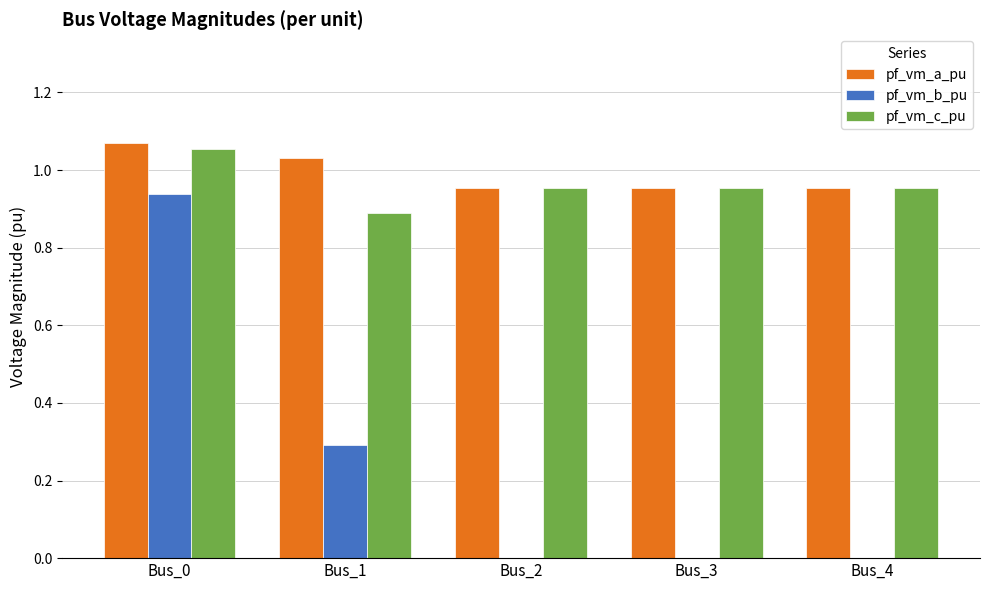

What value does the pf_vm_b_pu series have at Bus_1?

0.3